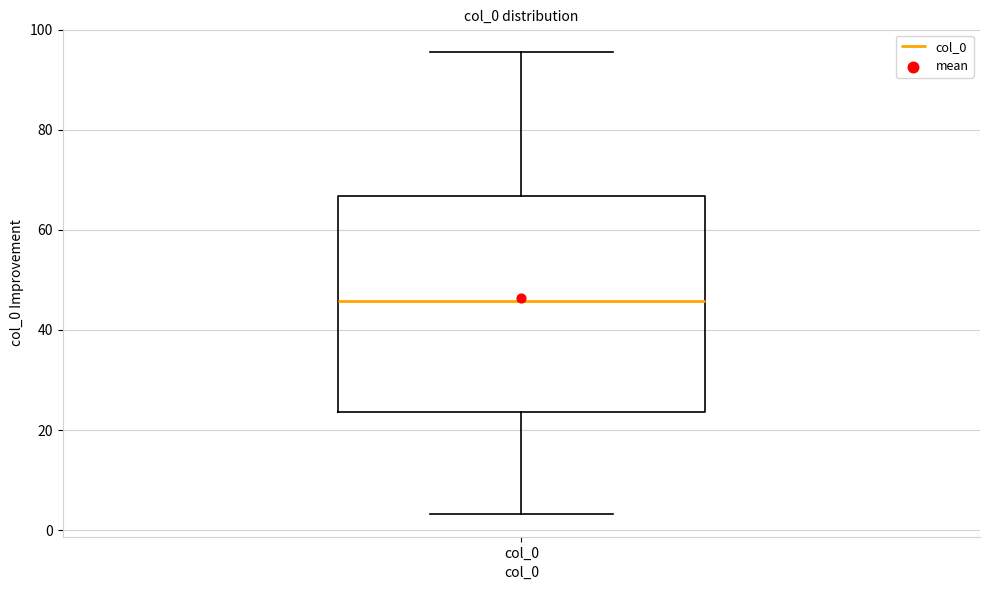

Where is the upper edge of the box for col_0 on the y-axis? The values are not printed on the chart, so give them approximately, as read against the axis.

66